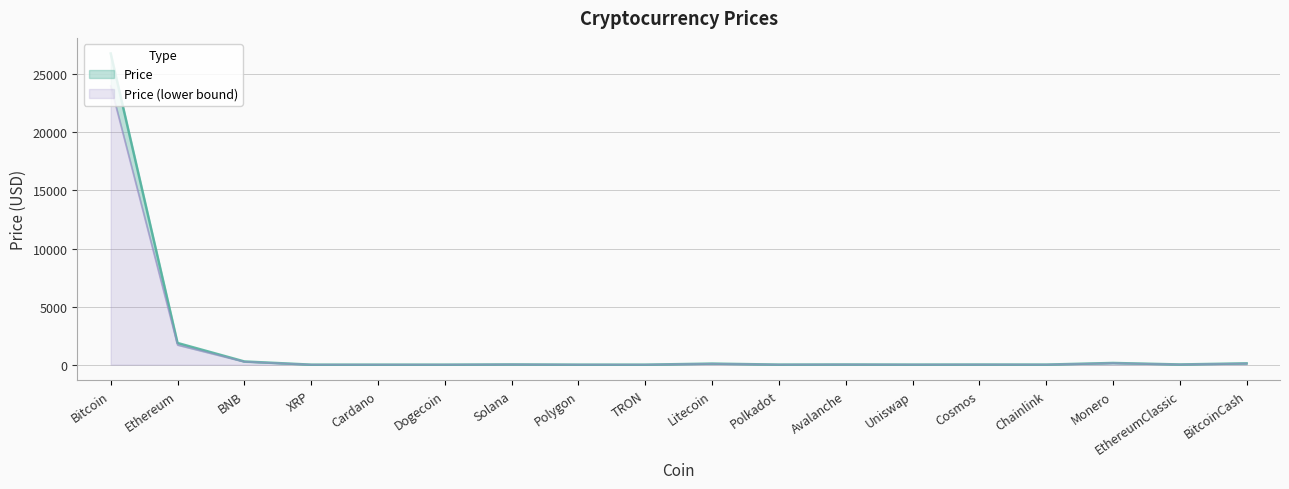

What is the smallest value displayed?

0.1